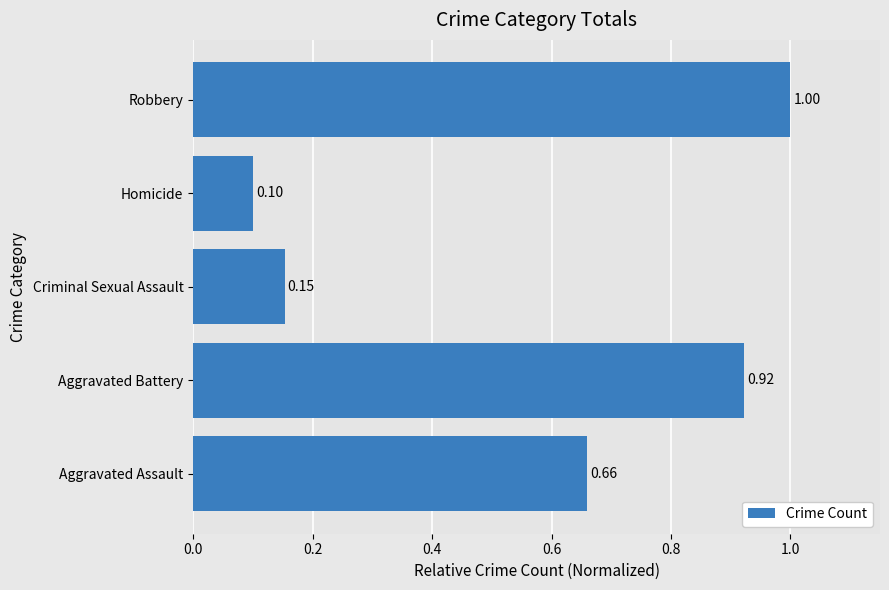

What is the smallest value displayed?

0.1